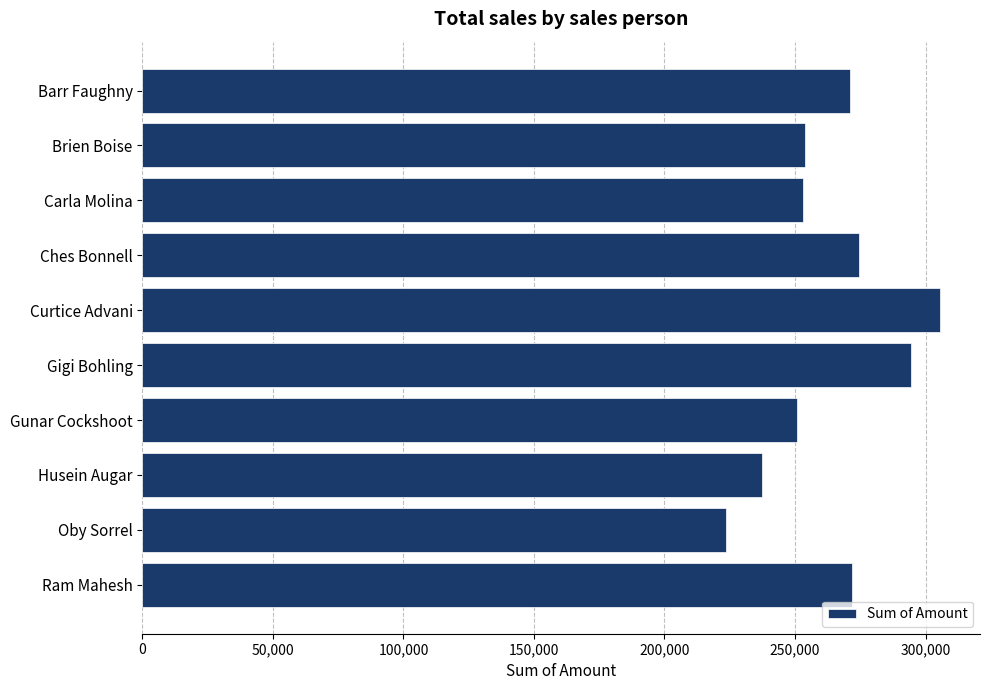

What is the label of the 6th bar from the top?

Gigi Bohling